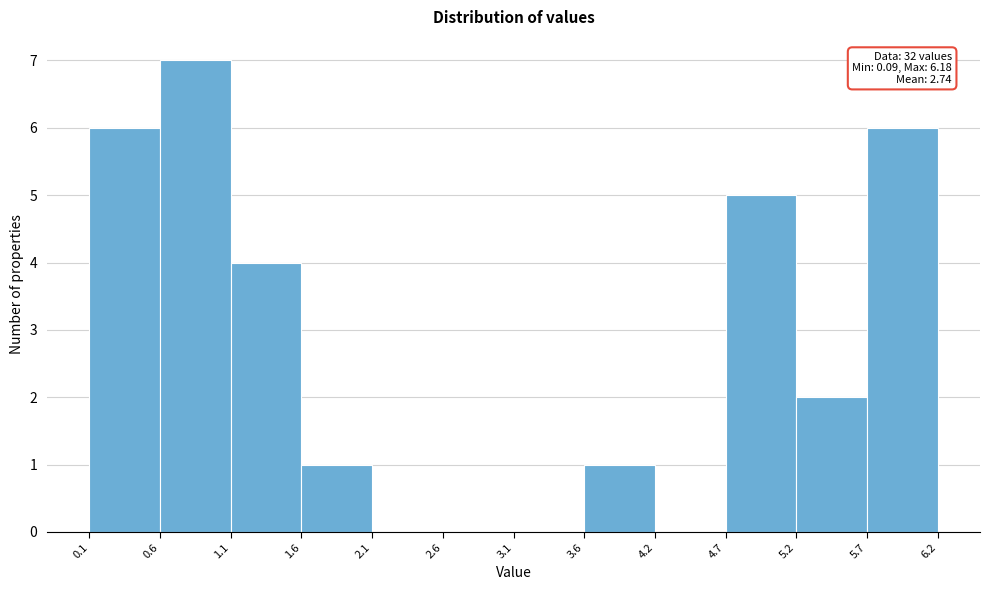

Which range on the x-axis has the tallest bar?

0.6 to 1.1